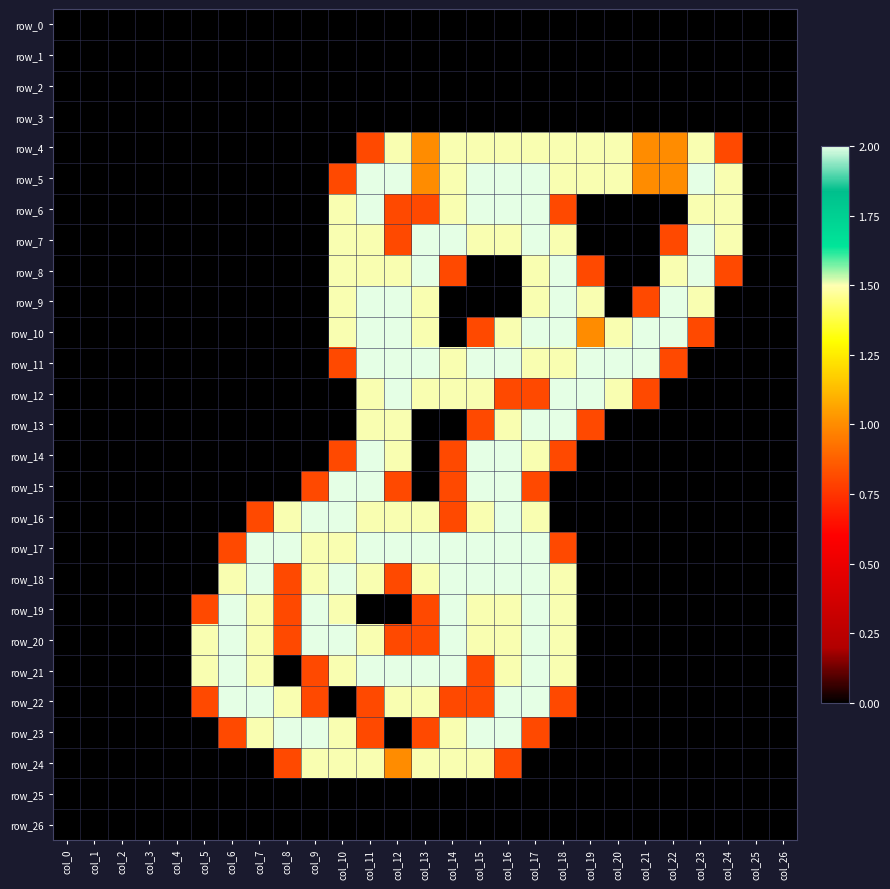

What is the greatest value displayed?

2.0